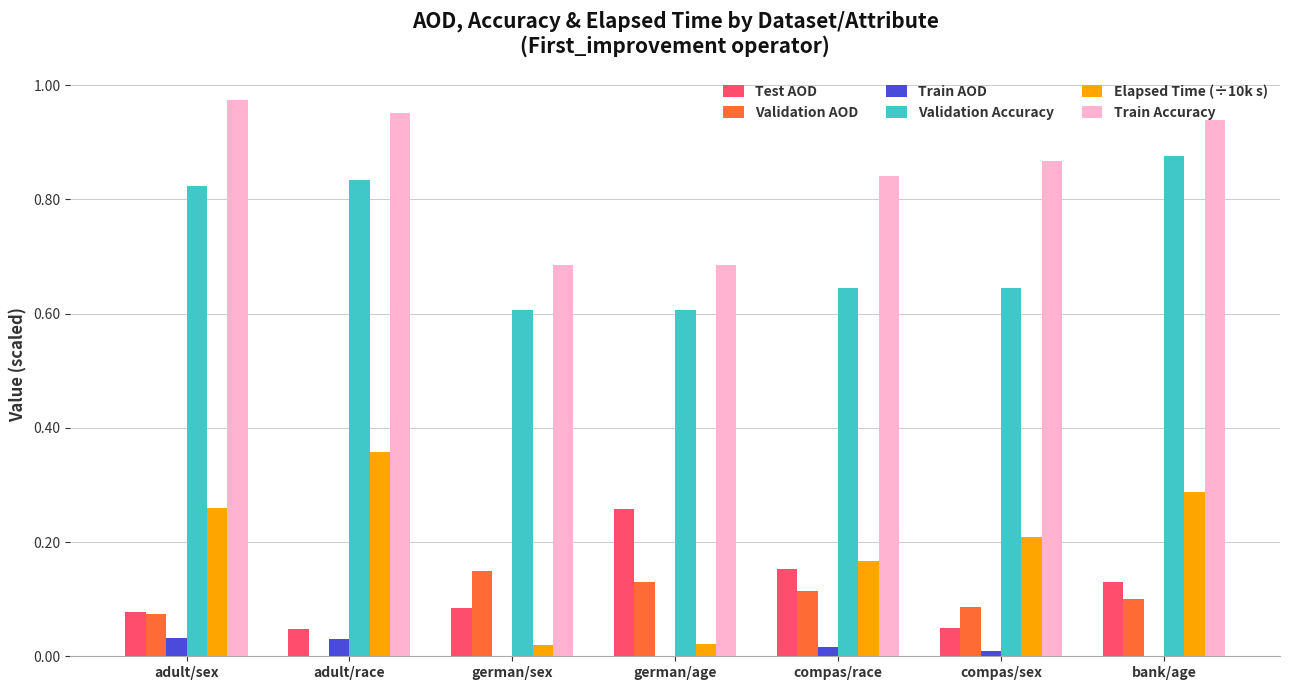

Which series has the largest total across all categories?

Train Accuracy